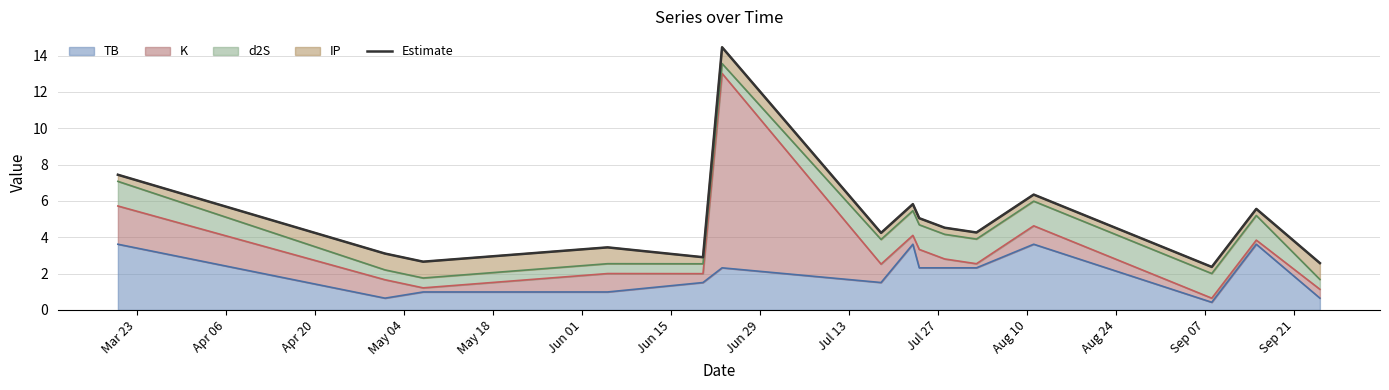

What is the highest value of the TB series?

3.6